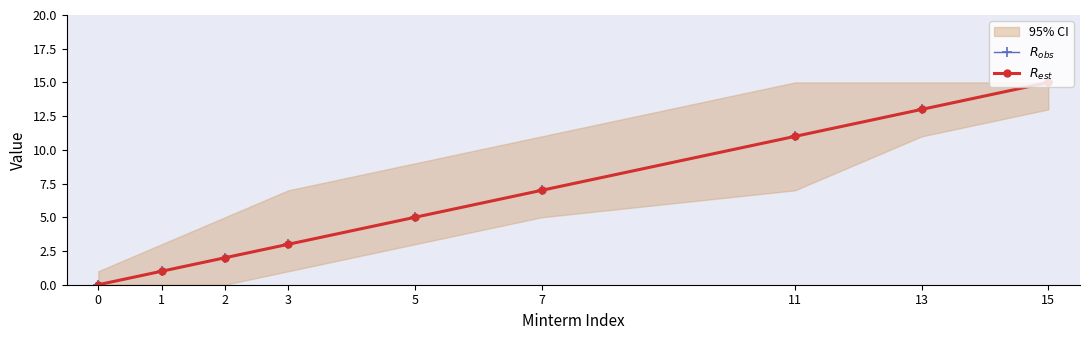

What is the value of the $R_{obs}$ point at the 2nd from the left?

1